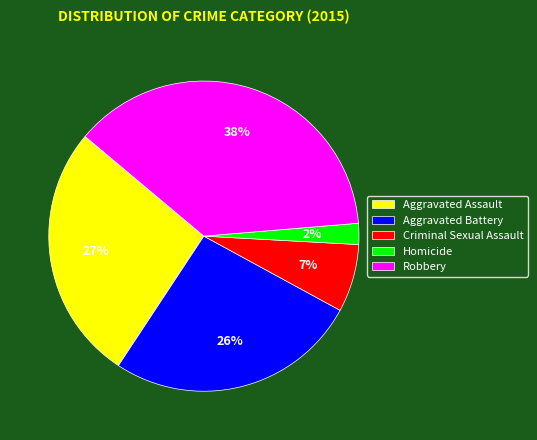

Is it true that Aggravated Battery is 21% of the pie?

False